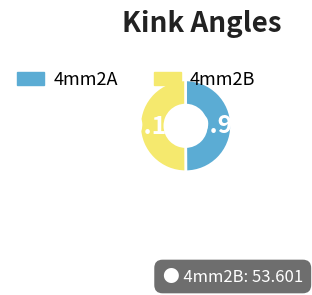

Approximately how many times larger is the value at 4mm2B compared to 4mm2A?

1.0